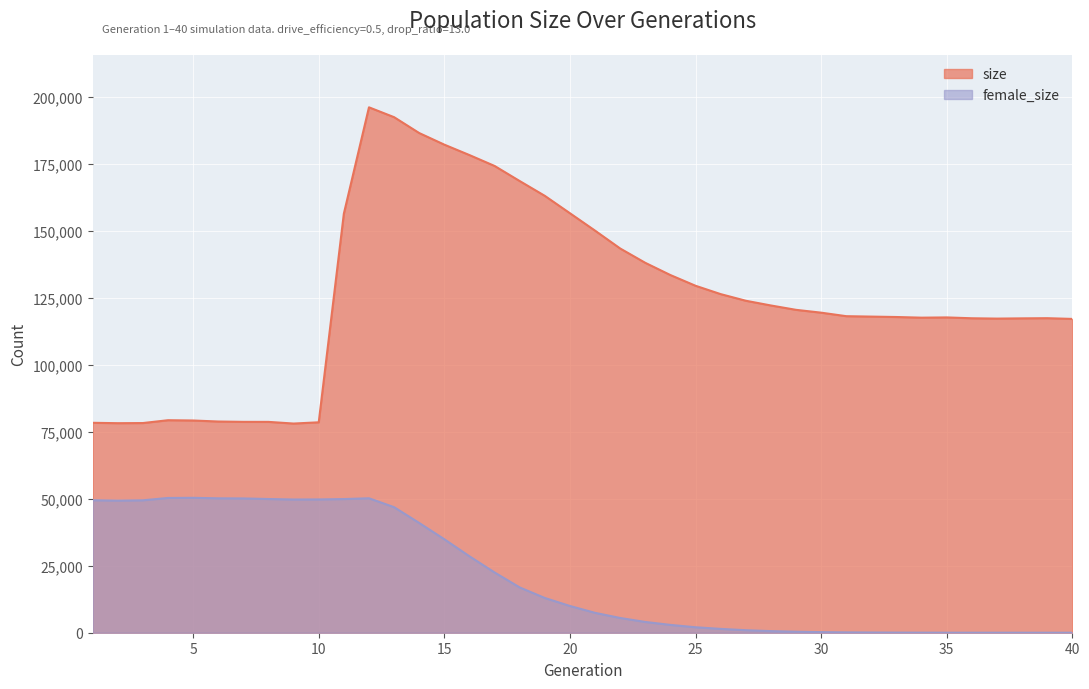

Where is the first local minimum for female_size?

2